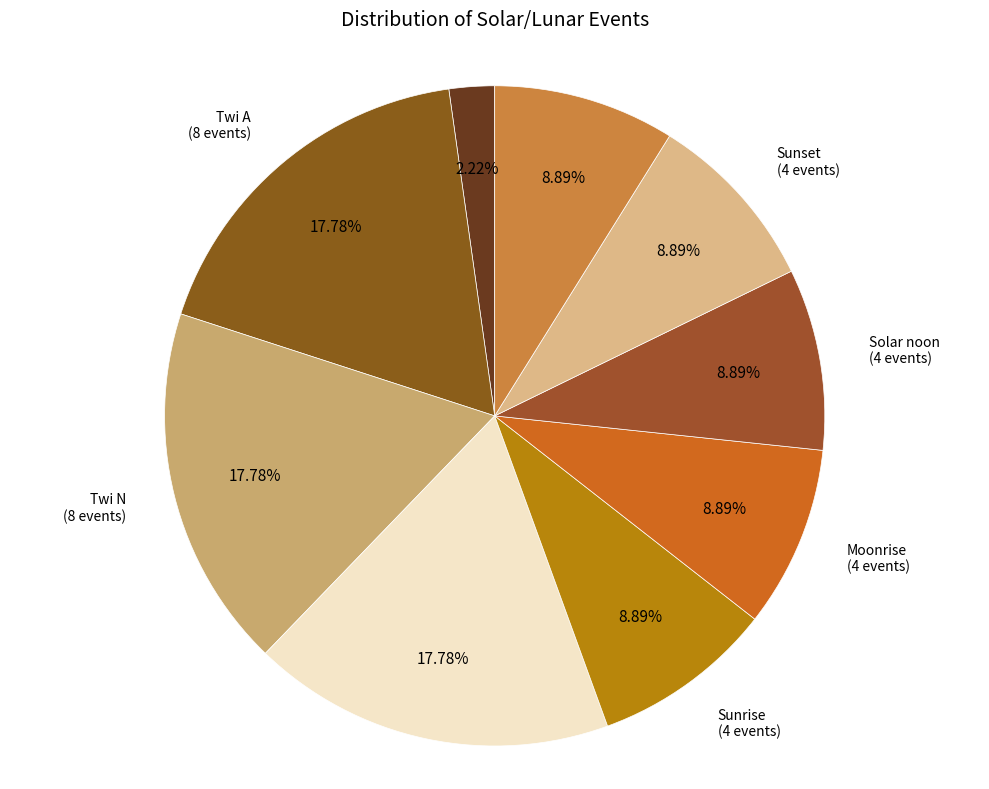

Is there a majority slice in this chart?

No